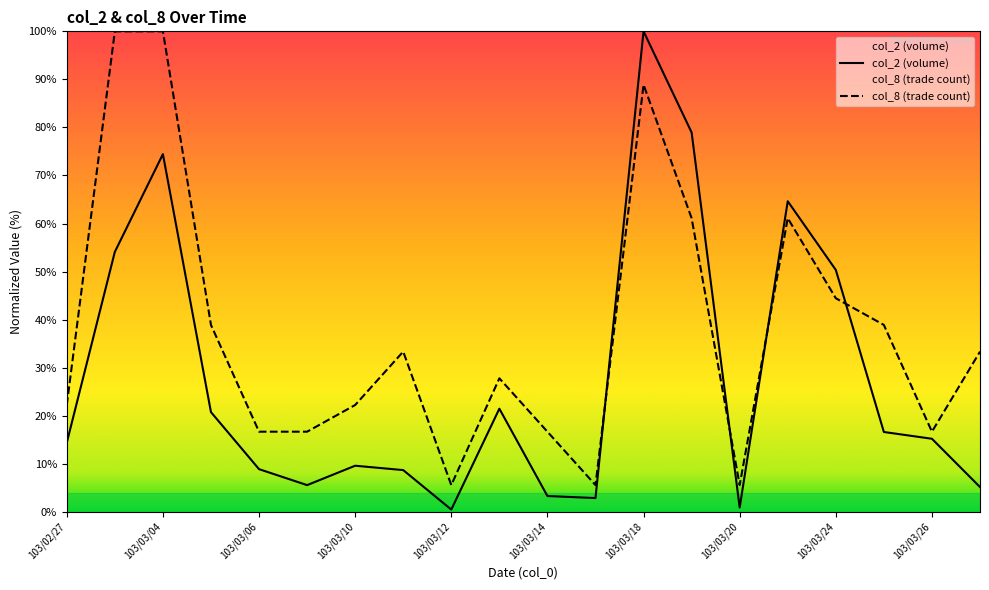

Which series has the widest spread of values?

col_2 (volume)